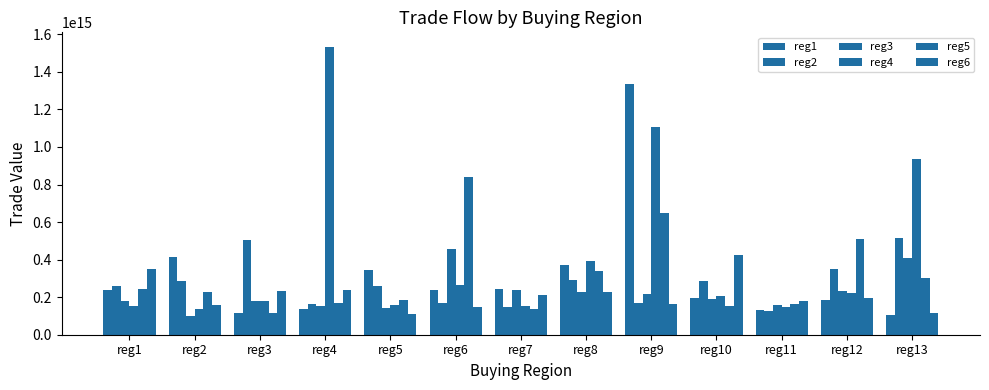

Which category has the highest value across all series?

reg4